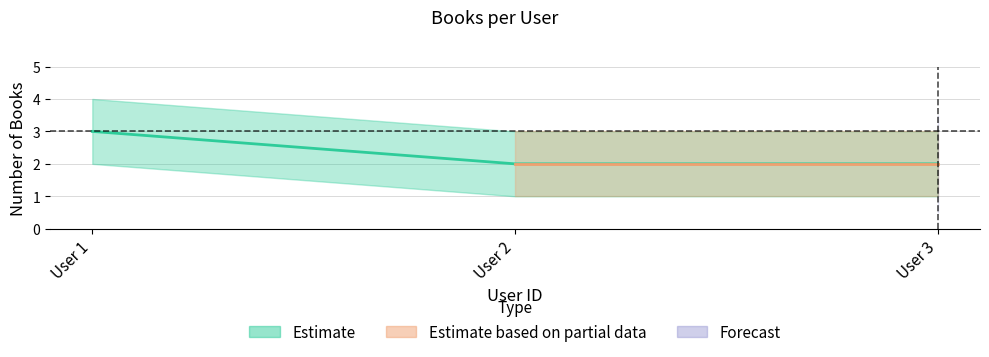

Does the chart have visible grid lines?

Yes